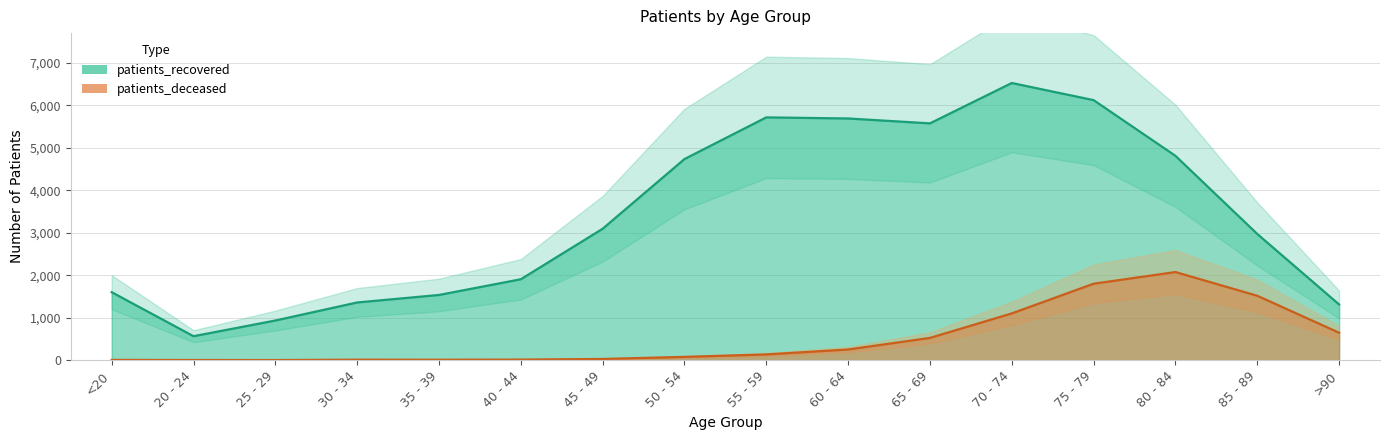

True or false: patients_recovered and patients_deceased intersect in this chart.

False